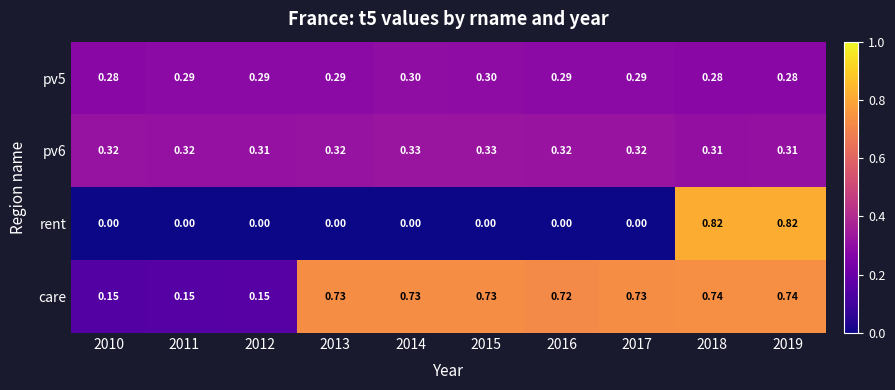

Is the value of pv6 at 2014 greater than the value of care at 2019?

No